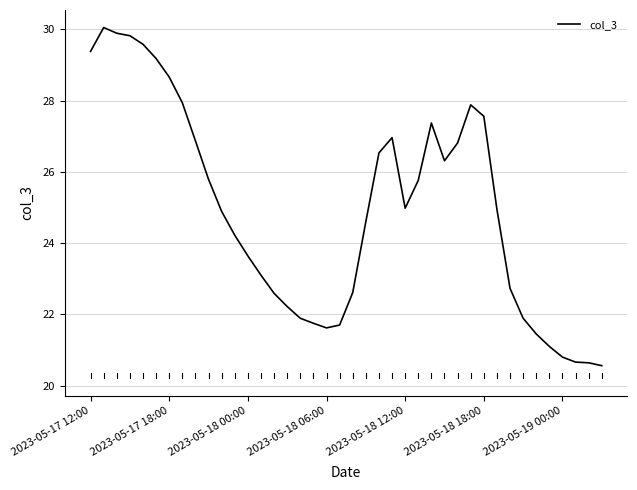

How many distinct data groups are displayed?

1